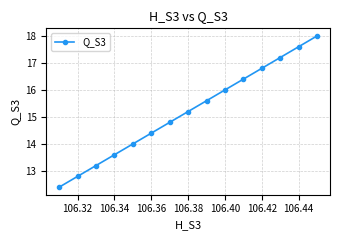

What is the difference between the maximum and minimum values?

5.6